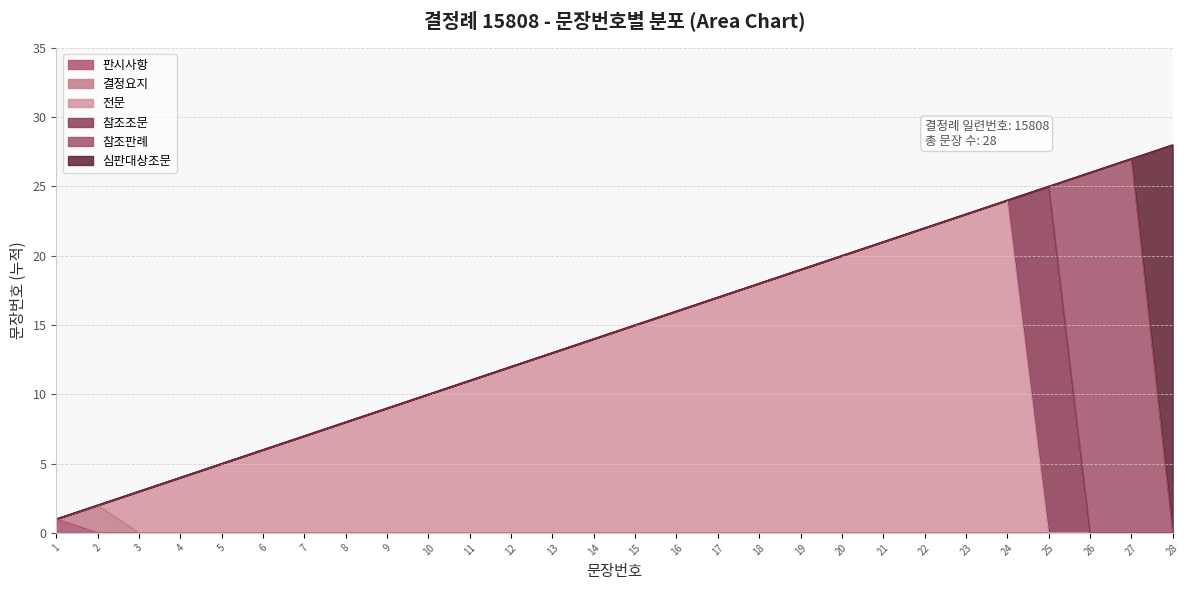

Which has a higher value, 10 or 3?

10